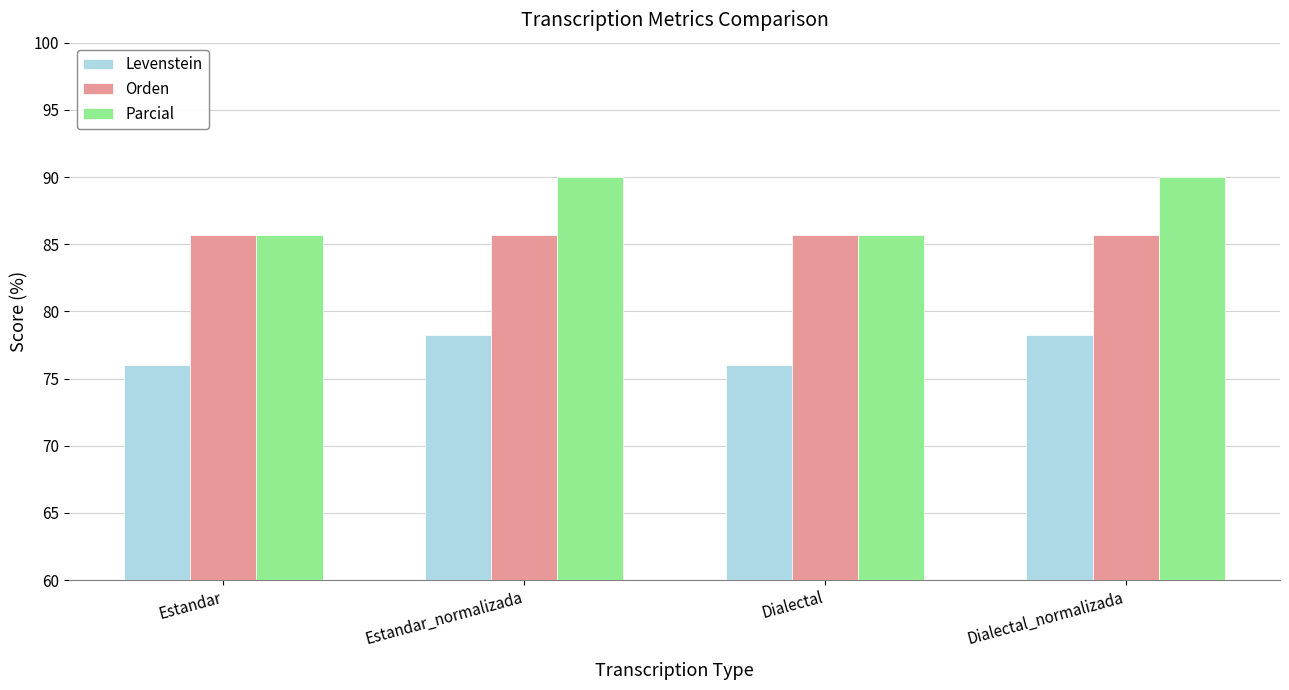

What is the maximum value shown in the chart?

90.0